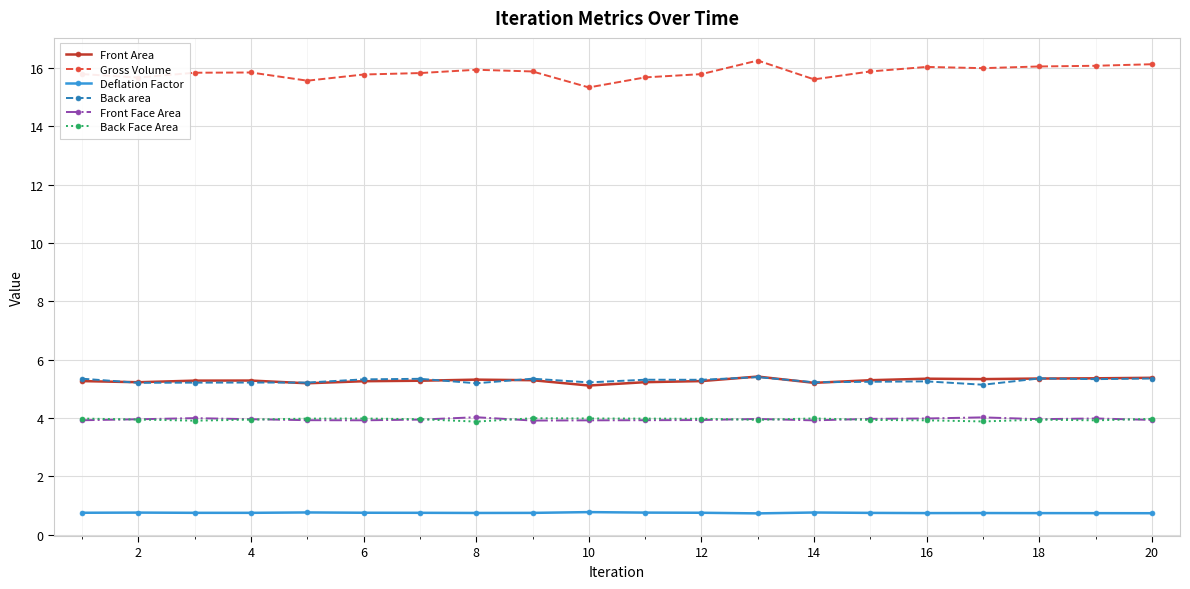

What is the sum of all Deflation Factor values?

14.9